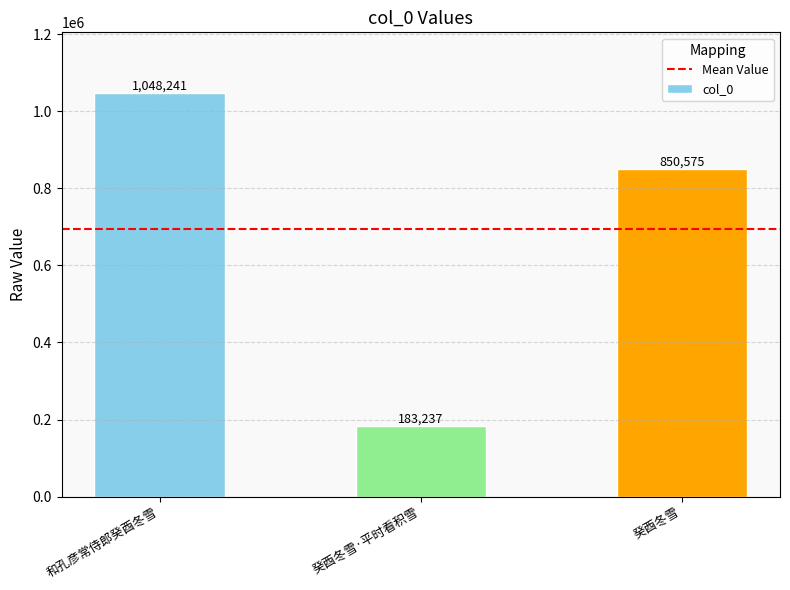

List the labels in order of value, smallest first.

癸酉冬雪·平时看积雪, 癸酉冬雪, 和孔彦常侍郎癸酉冬雪